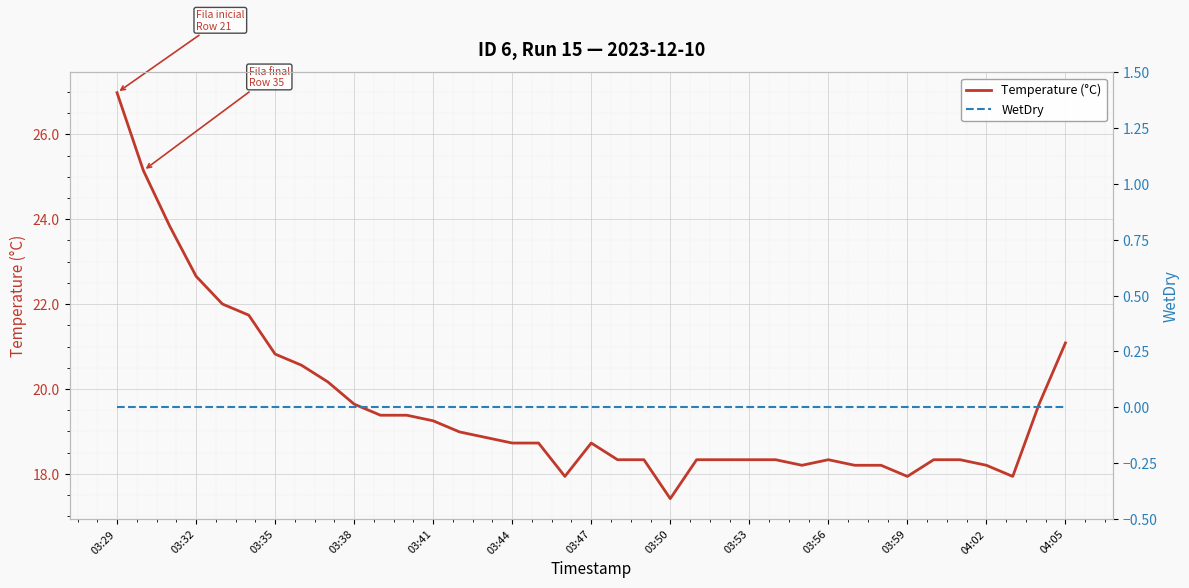

True or false: Temperature (°C) has a value of 31.4 at 17.

False